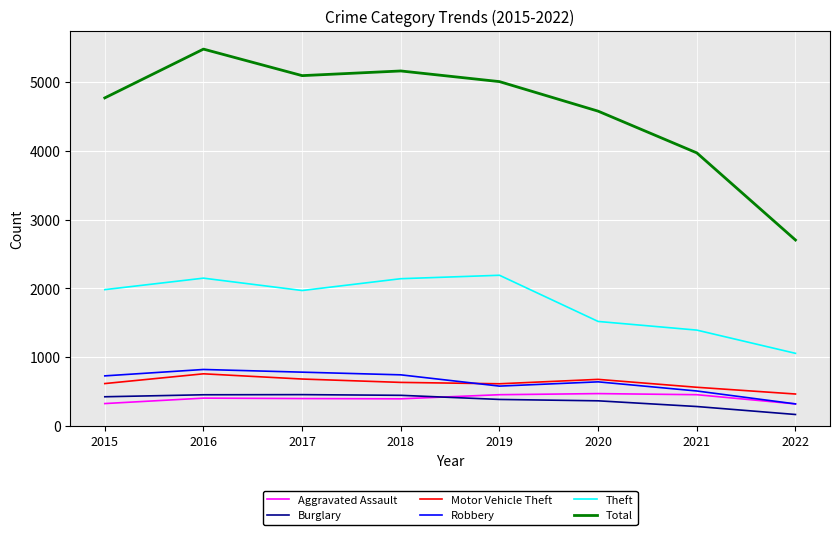

At which label does Robbery reach its minimum?

2022